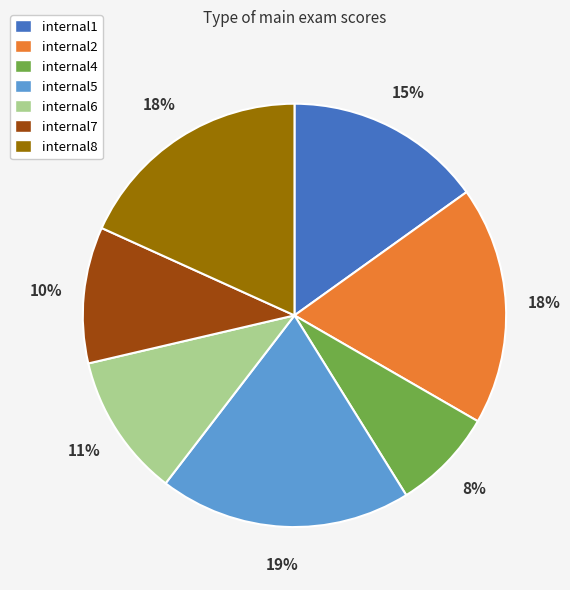

Count the number of slices in the pie.

7